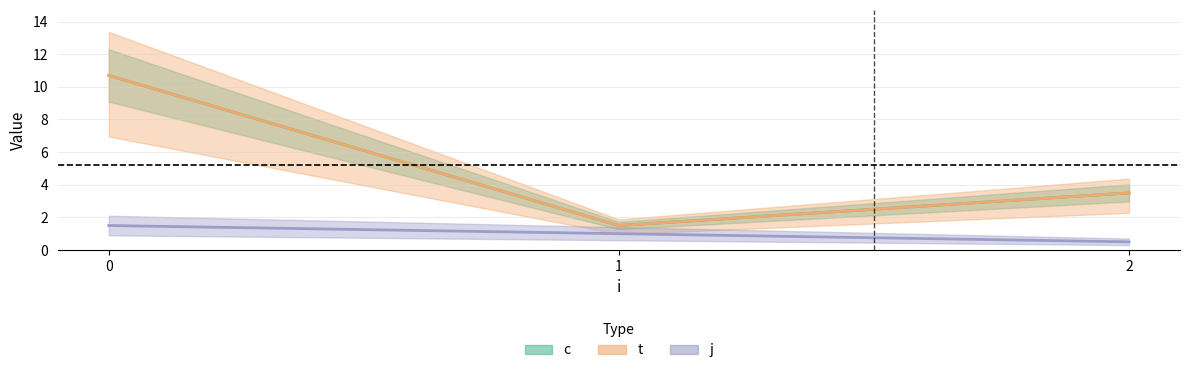

True or false: j and c cross at least once.

False